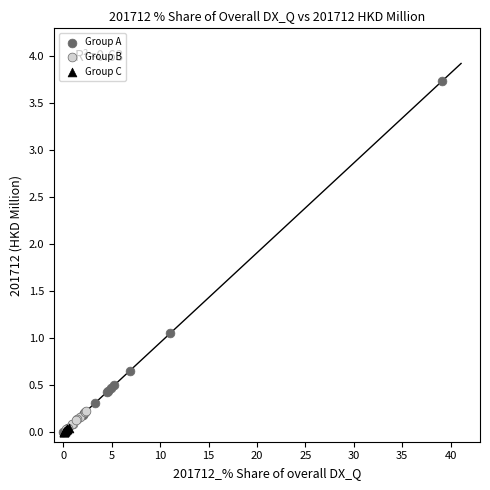

What are all the series names shown in the legend?

Group A, Group B, Group C